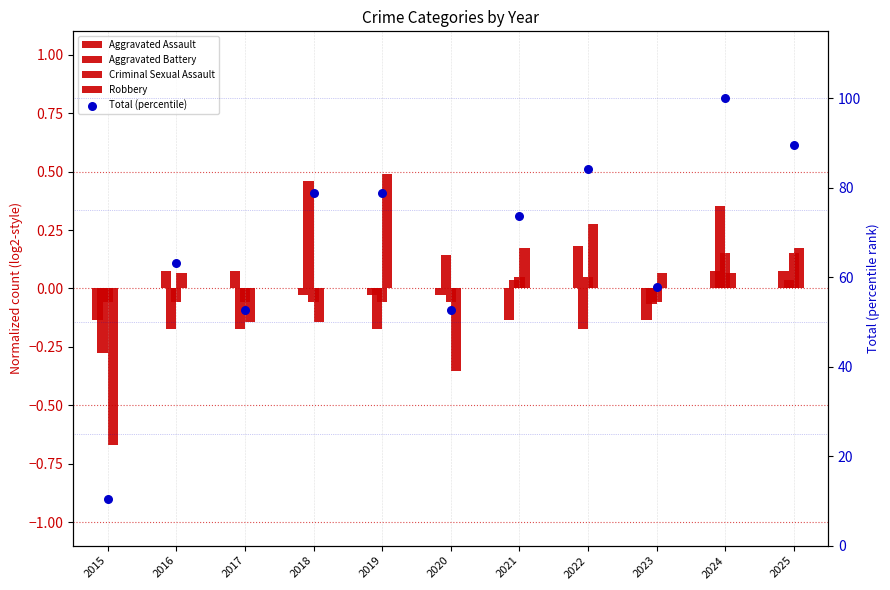

At how many categories does at least one series exceed 19?

10